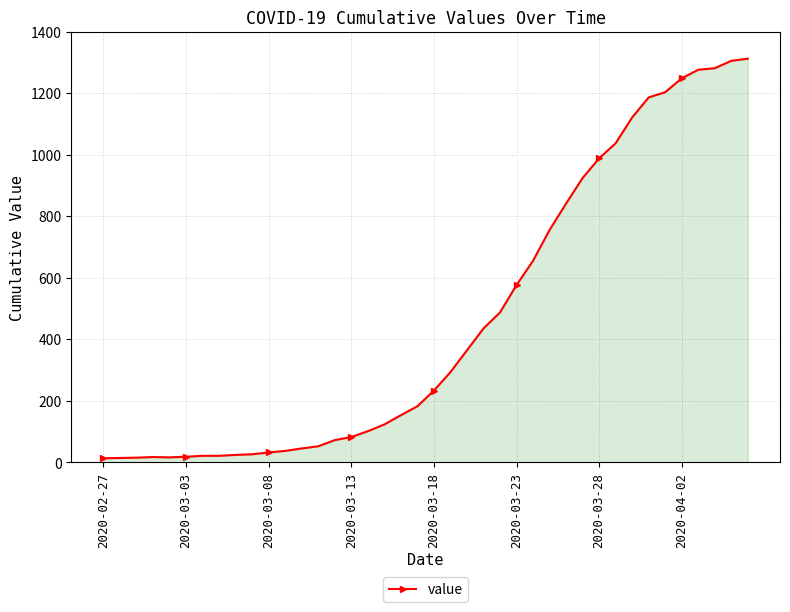

What is the average value?

465